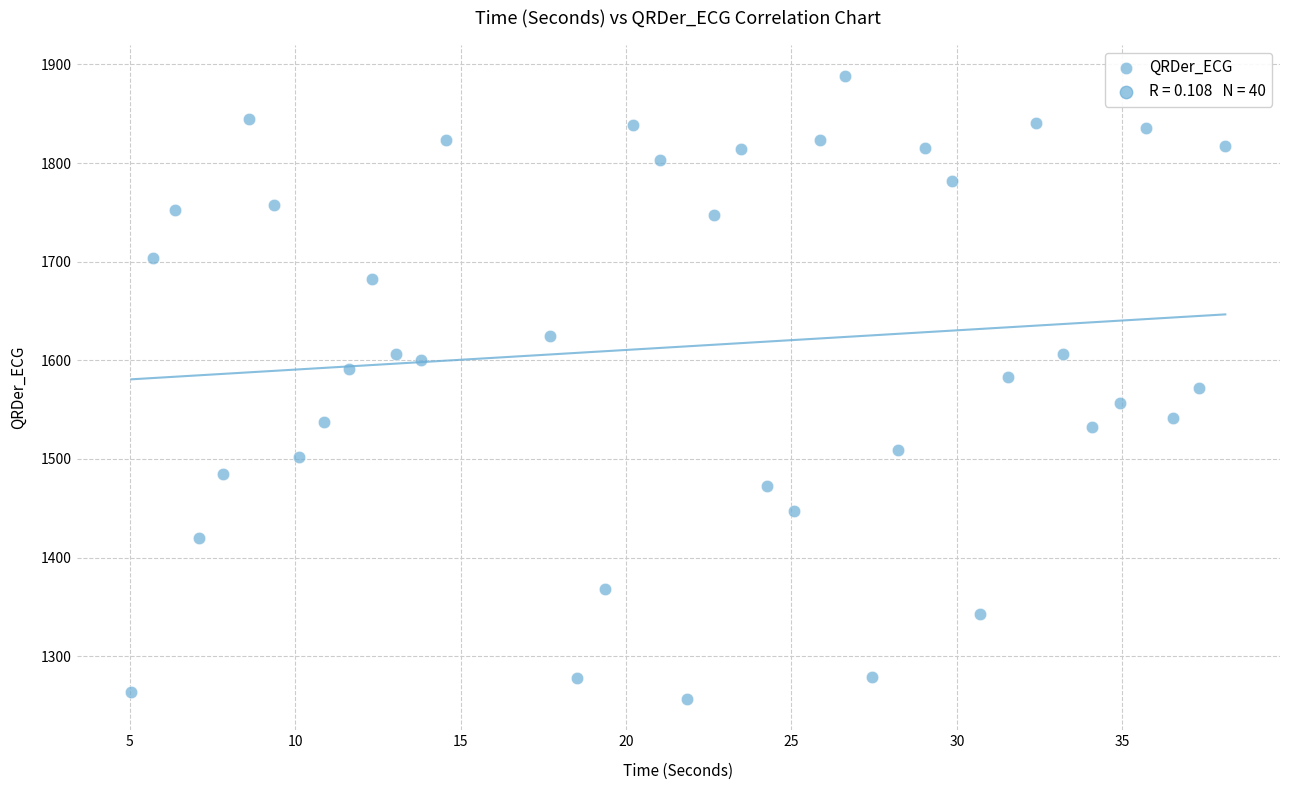

What is the range of X values (max minus min)?

33.1